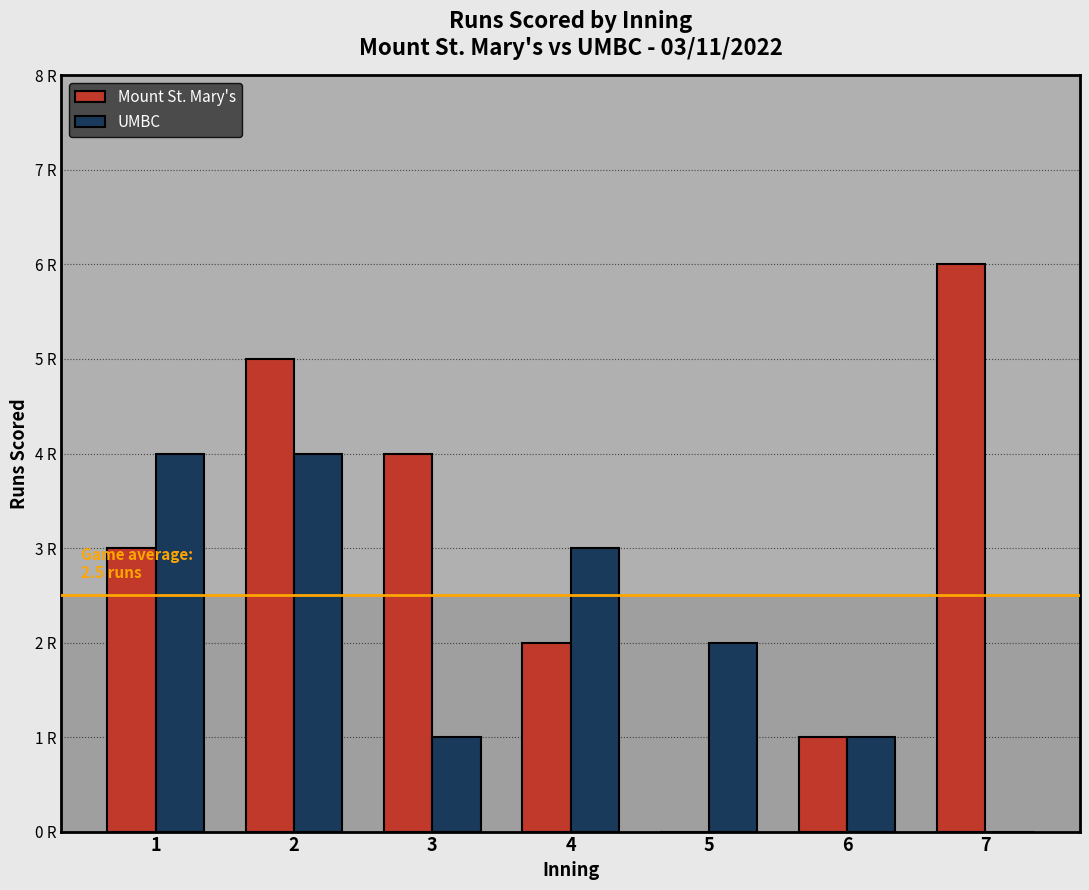

What are all the series names shown in the legend?

Mount St. Mary's, UMBC